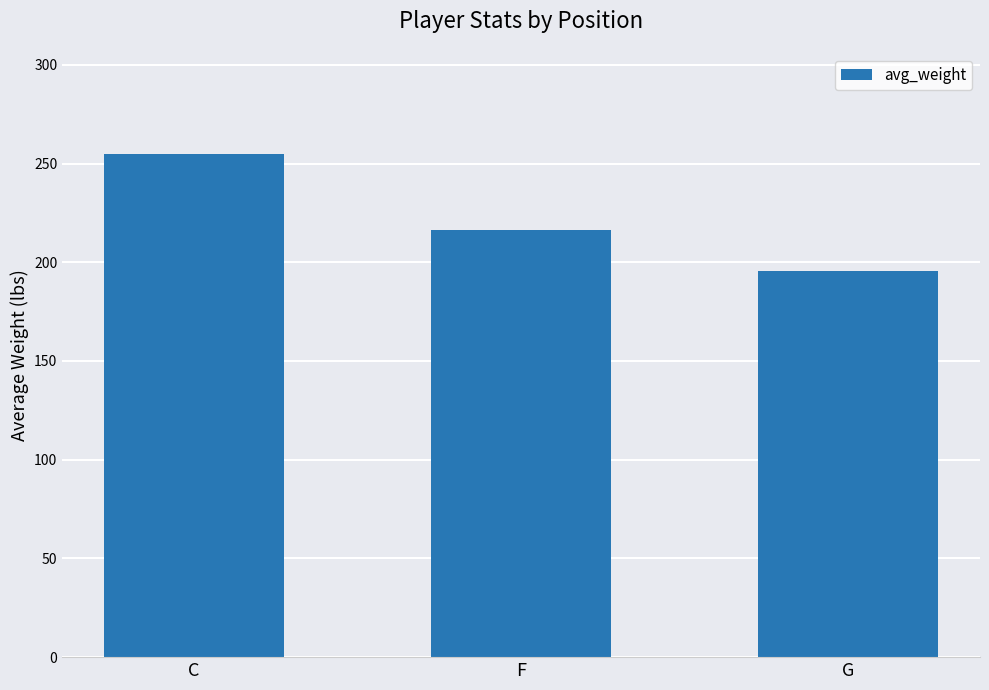

What is the label of the 3rd bar from the left?

G